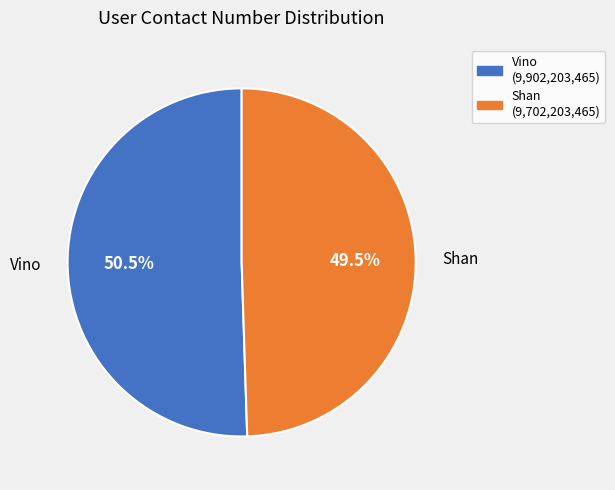

Does Shan represent more than half of the total?

No